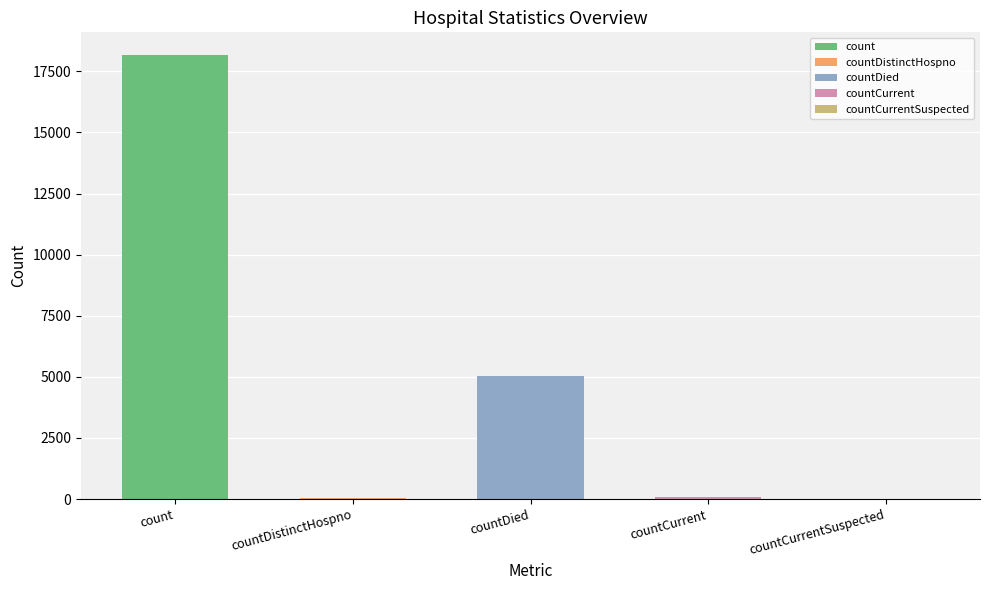

Reading left to right, what are all the values shown in this chart?

18189	48	5023	97	0